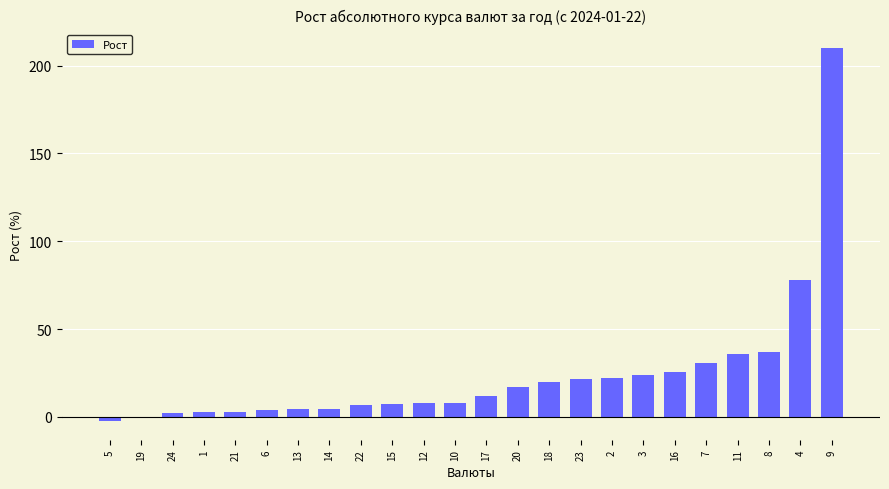

Where is the data nearest to the value 103?

4